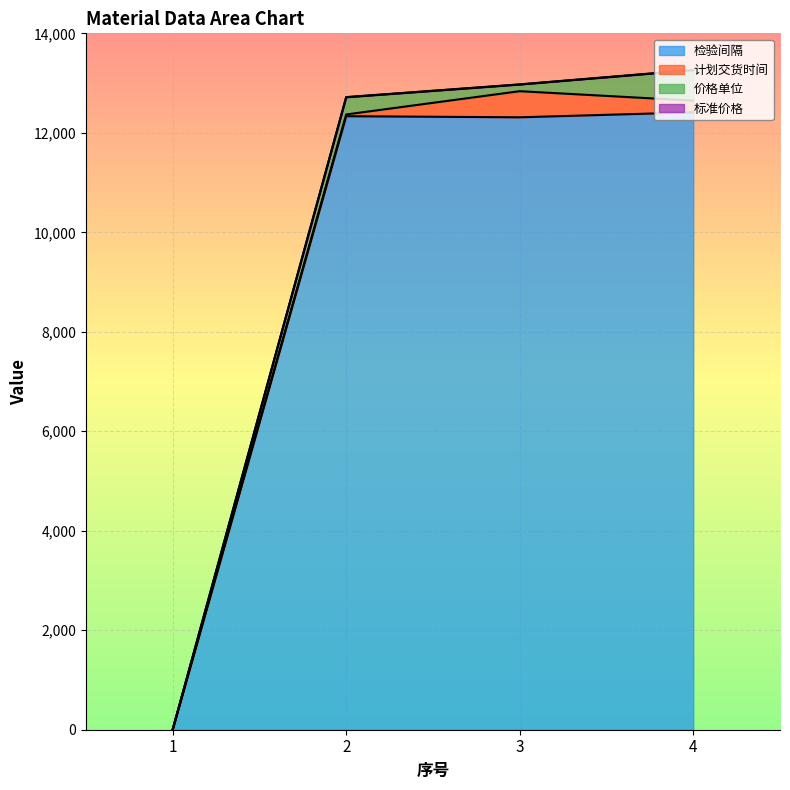

The value of 检验间隔 at 1 is 1. True or false?

True